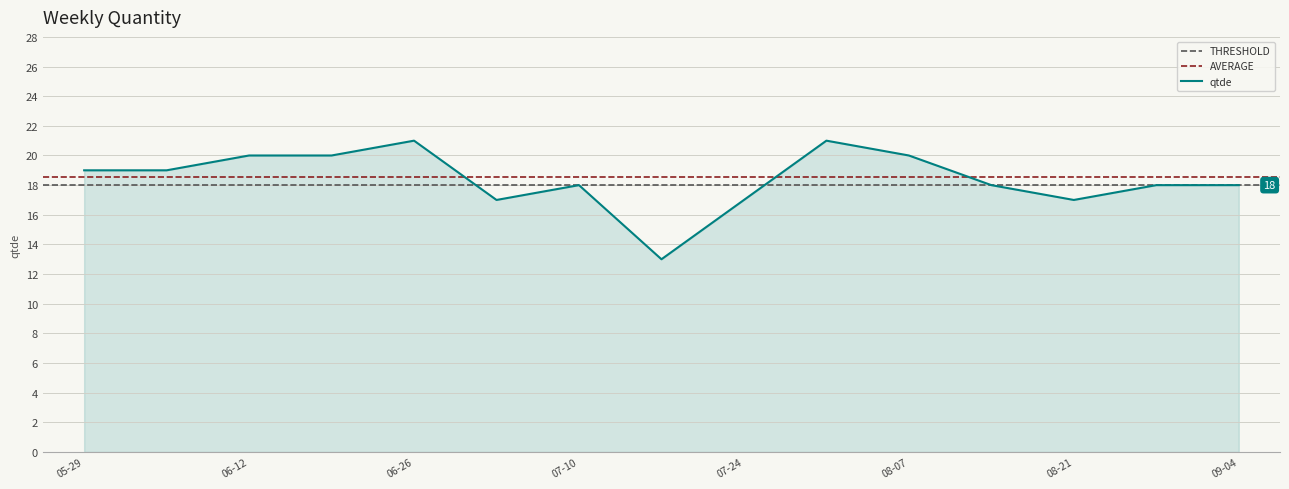

The qtde series shows 20 at 06-12. True or false?

True